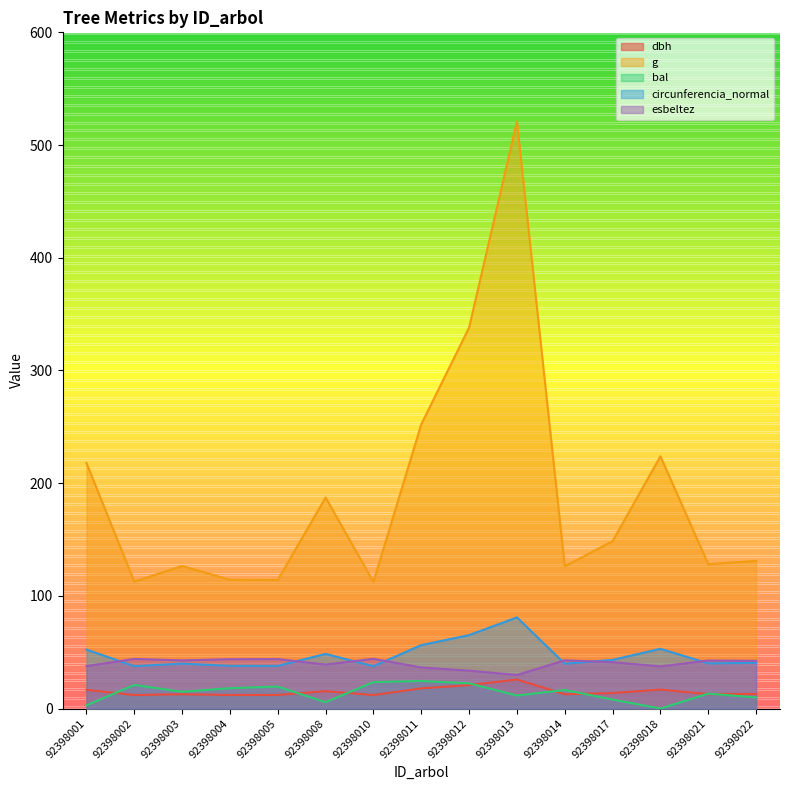

Which series has the largest range (max minus min)?

g